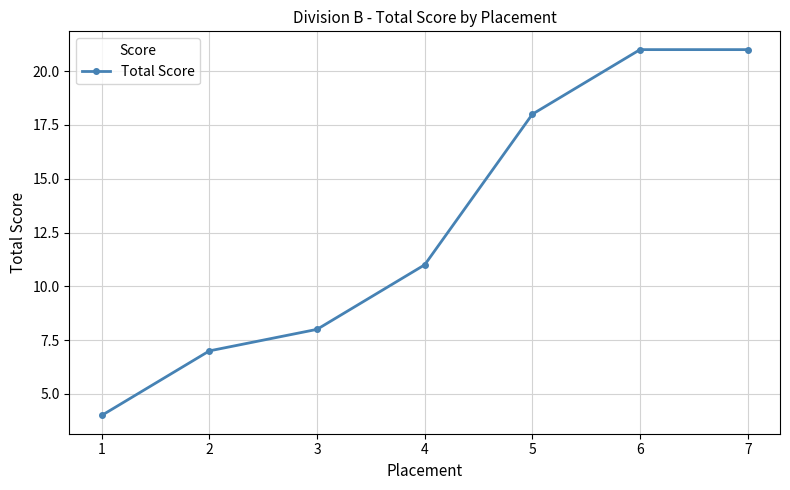

The chart shows a value of 21 at 6. True or false?

True